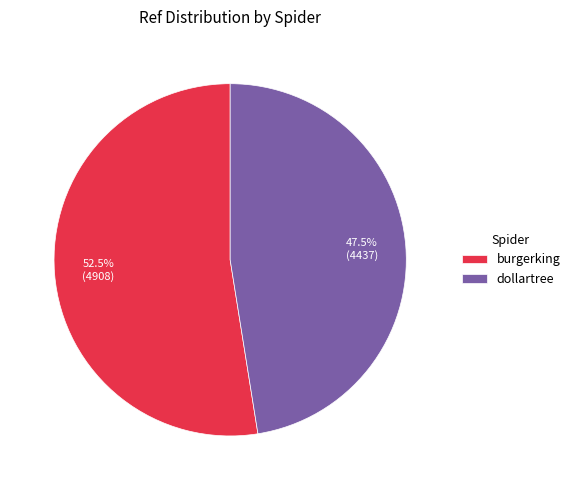

Which category has the smallest portion of the pie?

dollartree